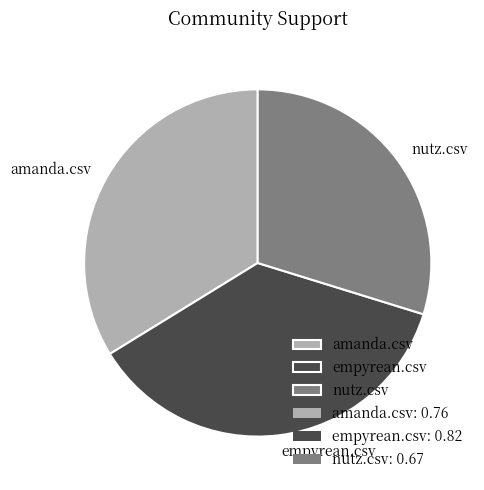

Rank the categories by value from lowest to highest.

nutz.csv, amanda.csv, empyrean.csv